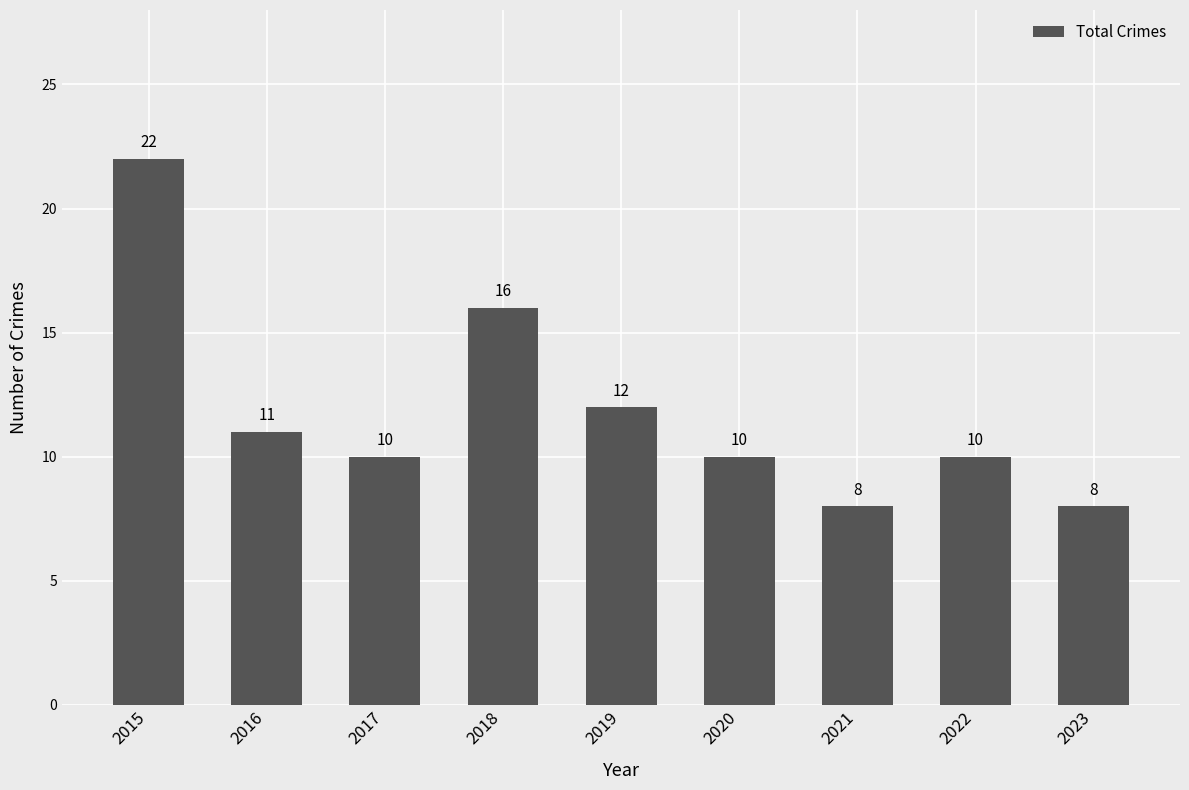

At which label is the value closest to 15?

2018